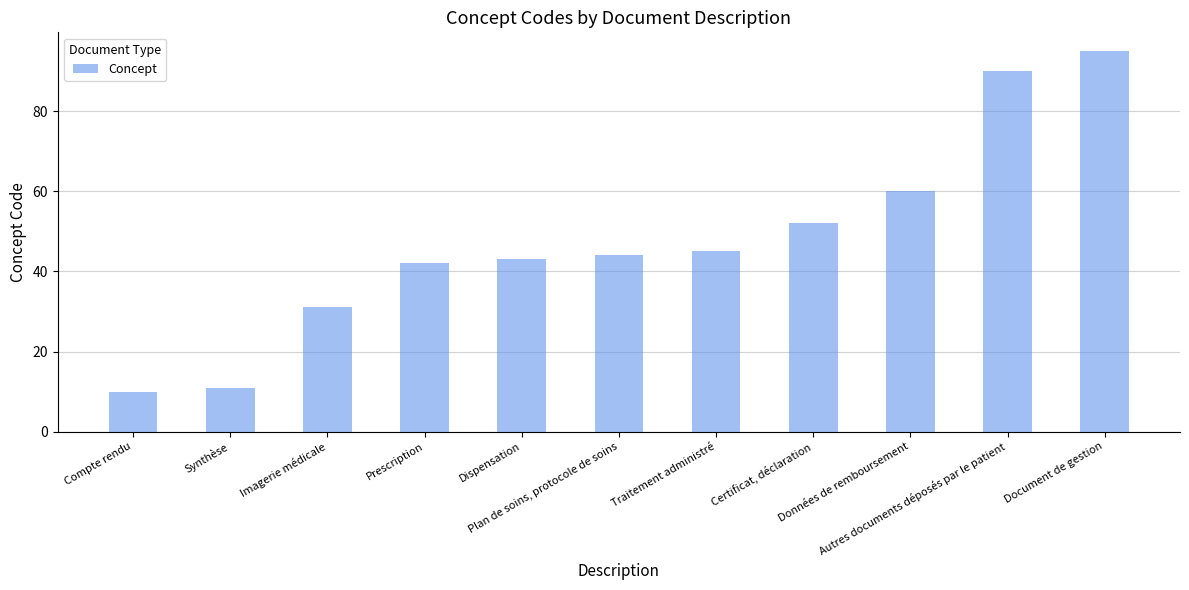

Where is the data nearest to the value 52?

Certificat, déclaration